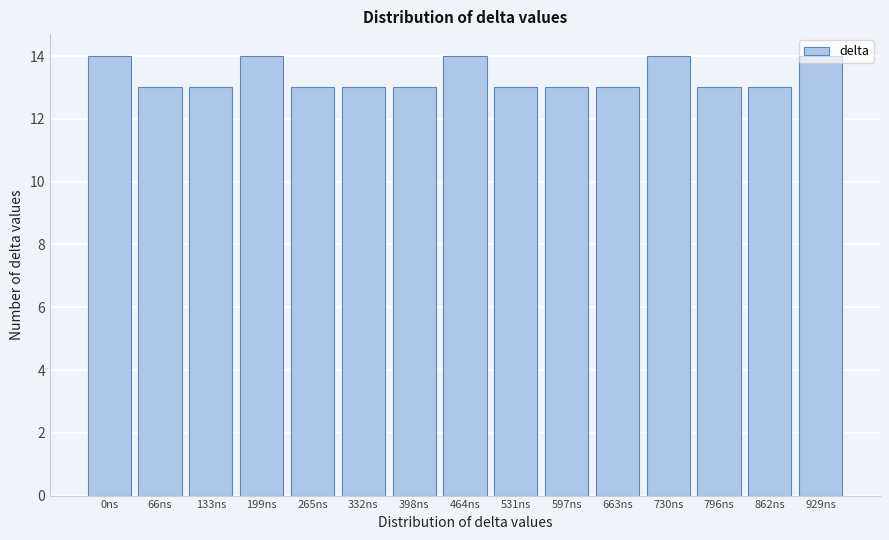

What is the minimum value shown in the chart?

13